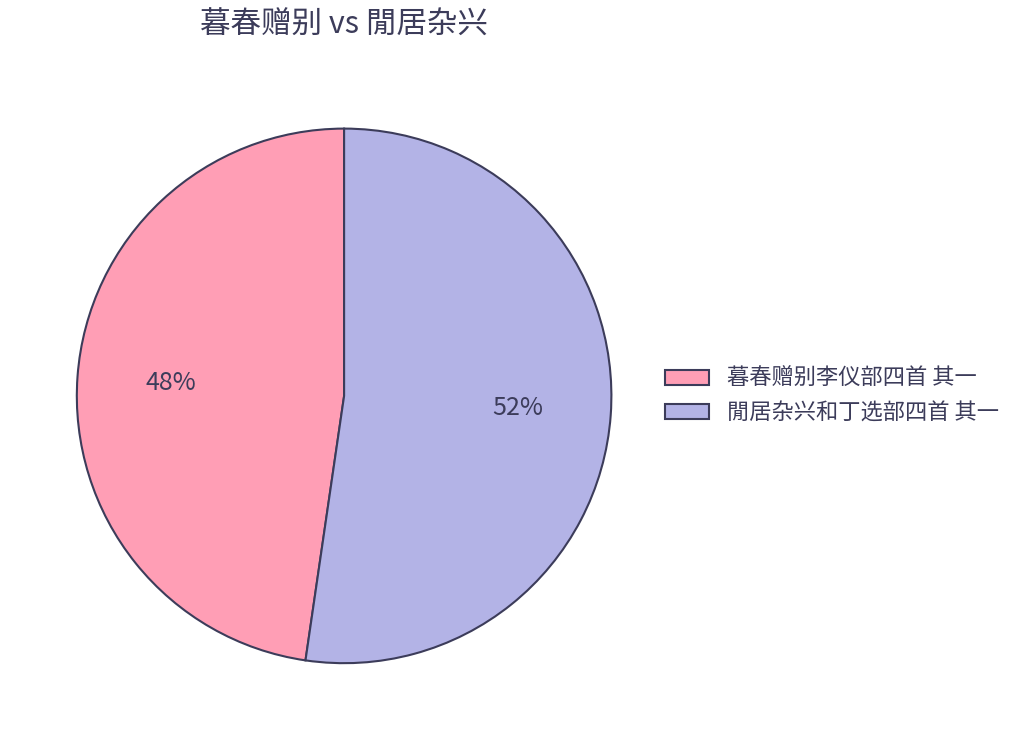

To the nearest percent, what percentage of the pie is 暮春赠别李仪部四首 其一?

48%